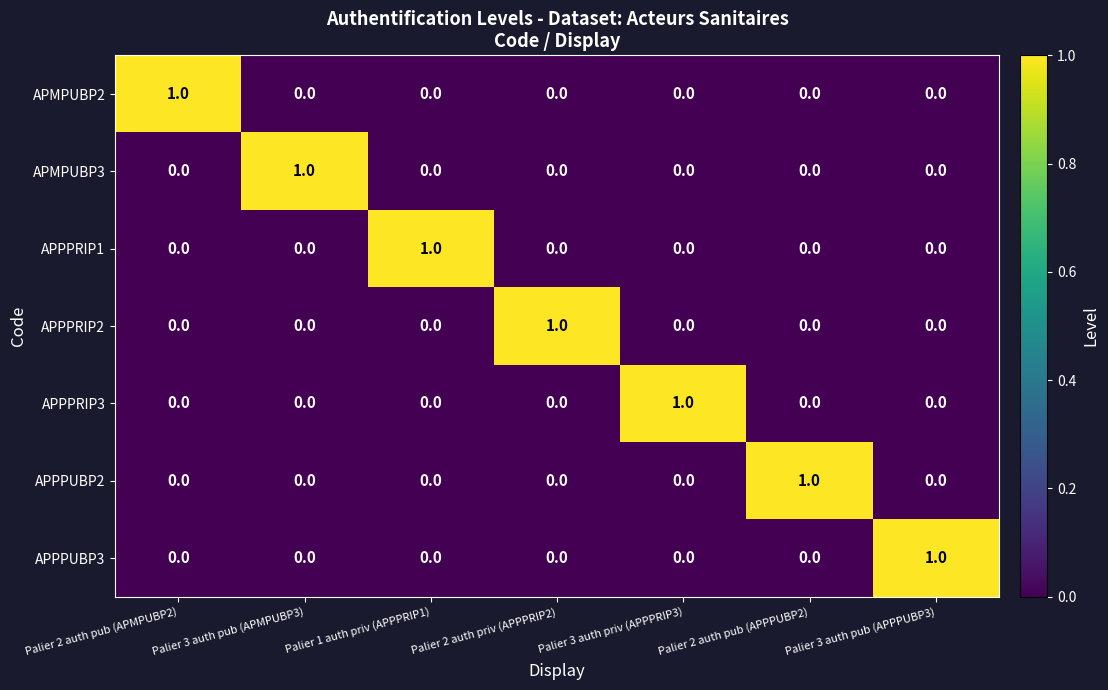

How many APMPUBP2 values are between 0 and 1?

7